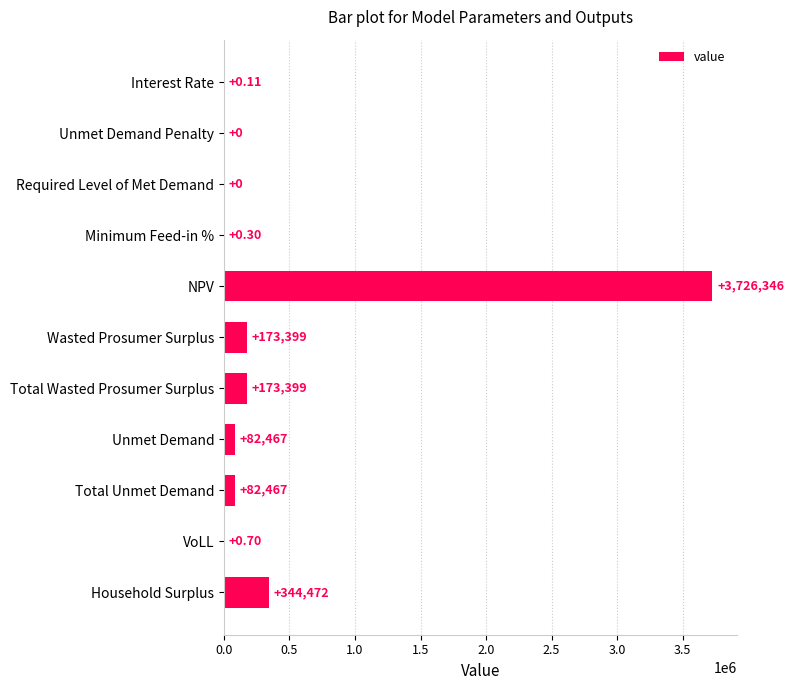

At which label is the value closest to 1863172?

Household Surplus